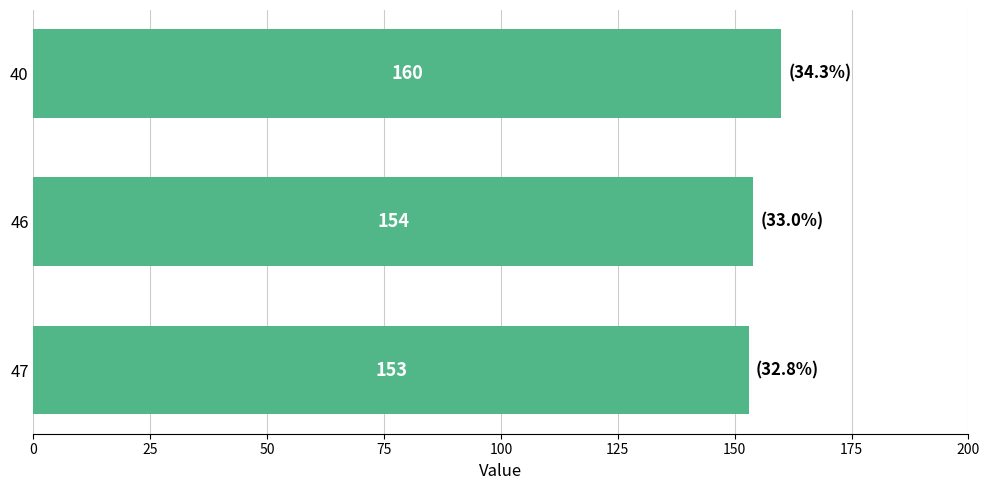

What is the minimum value shown in the chart?

153